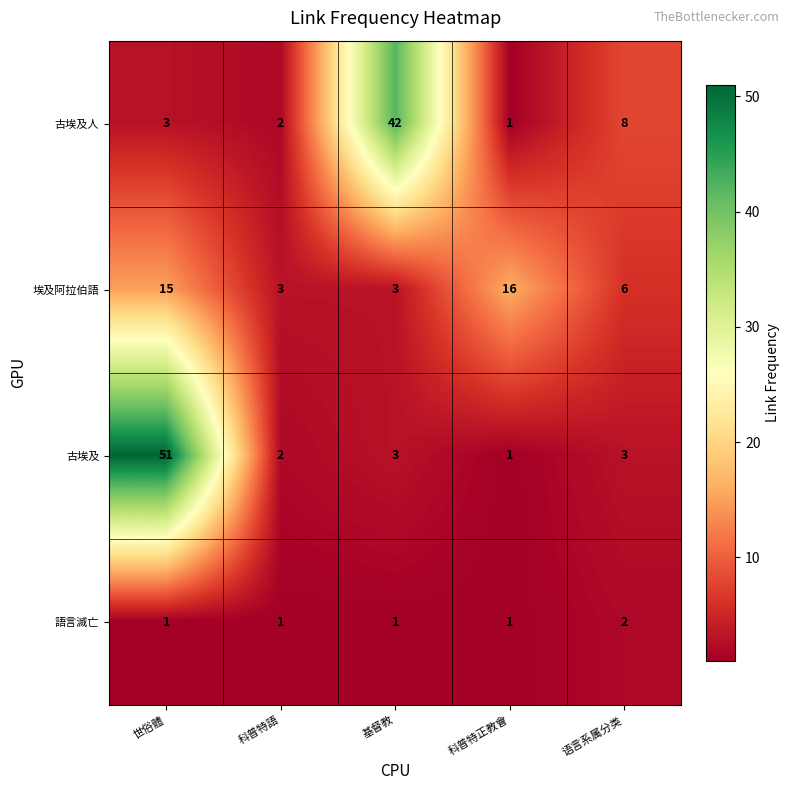

Is it true that 埃及阿拉伯語 equals 3 at 科普特語?

True